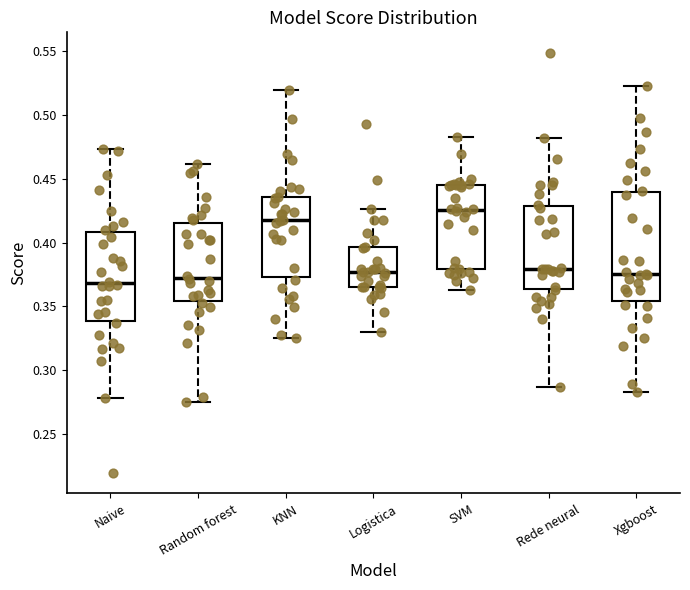

Where is the upper edge of the box for Logistica on the y-axis? The values are not printed on the chart, so give them approximately, as read against the axis.

0.395